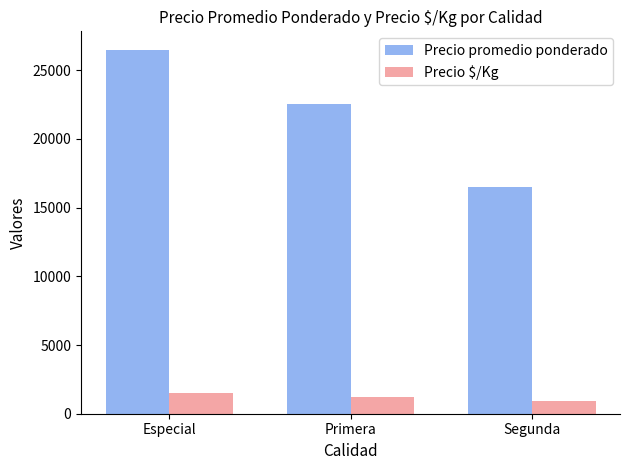

What is the average value of the Precio $/Kg series?

1214